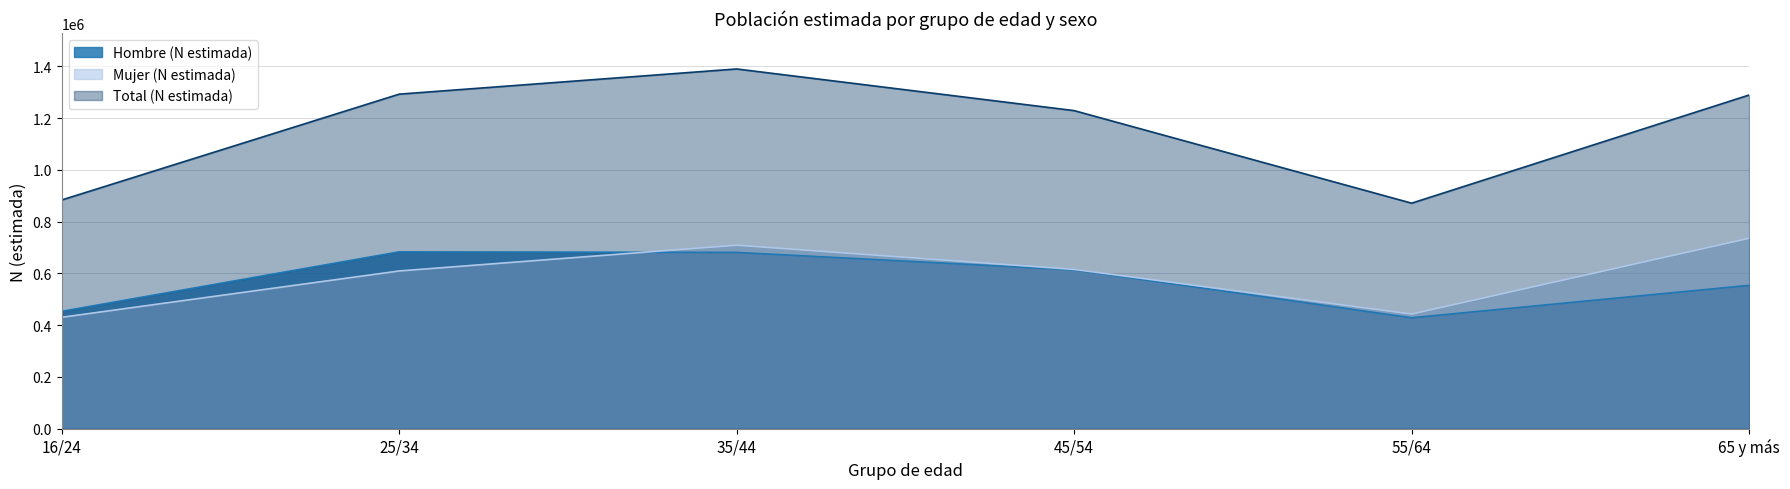

What is the average value of the Mujer (N estimada) series?

590265